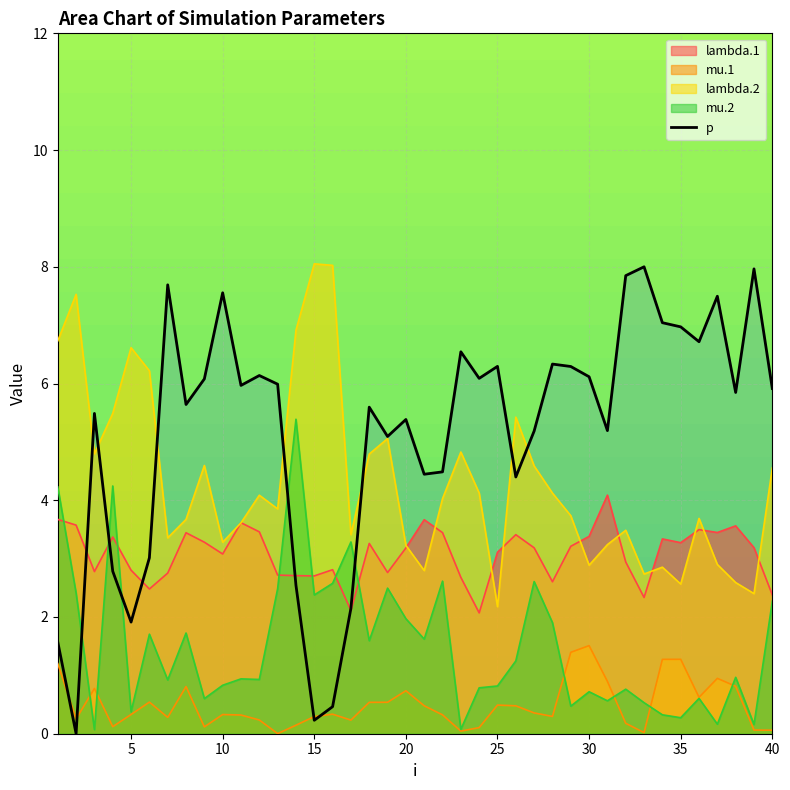

How many lines are shown in the chart?

5